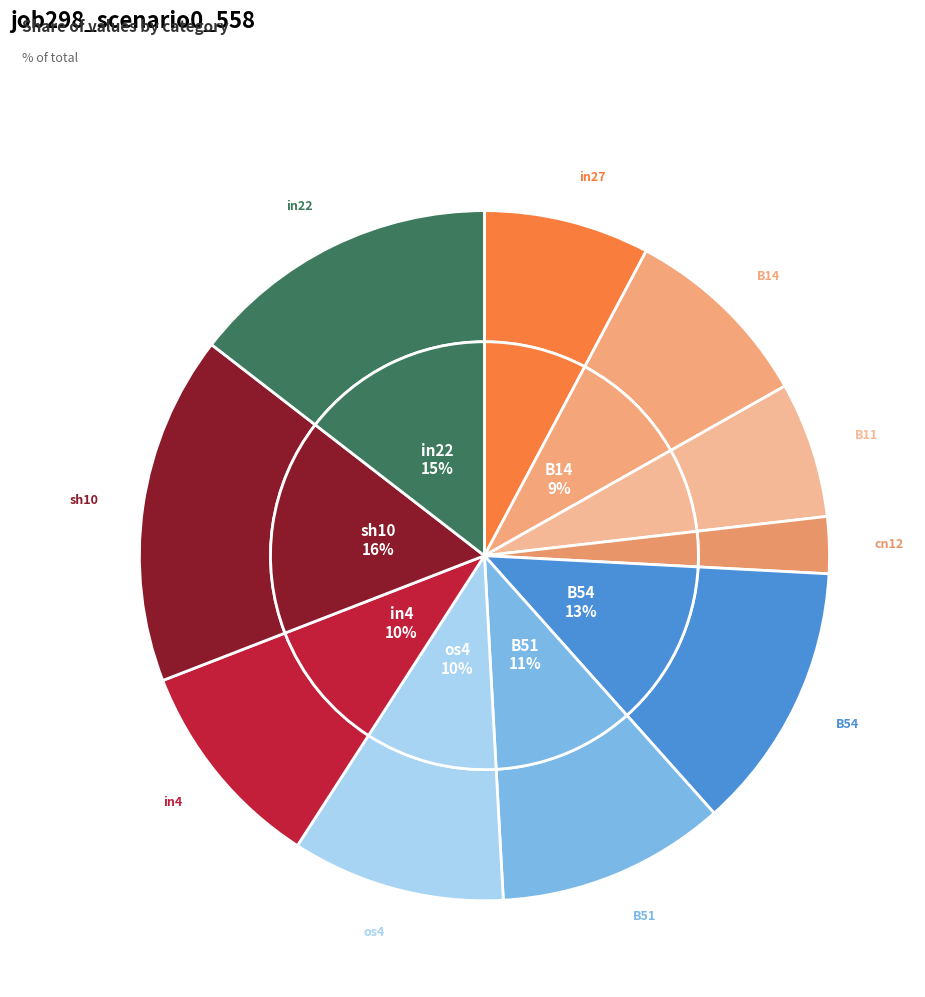

How much of the chart is everything except os4?

90.0%